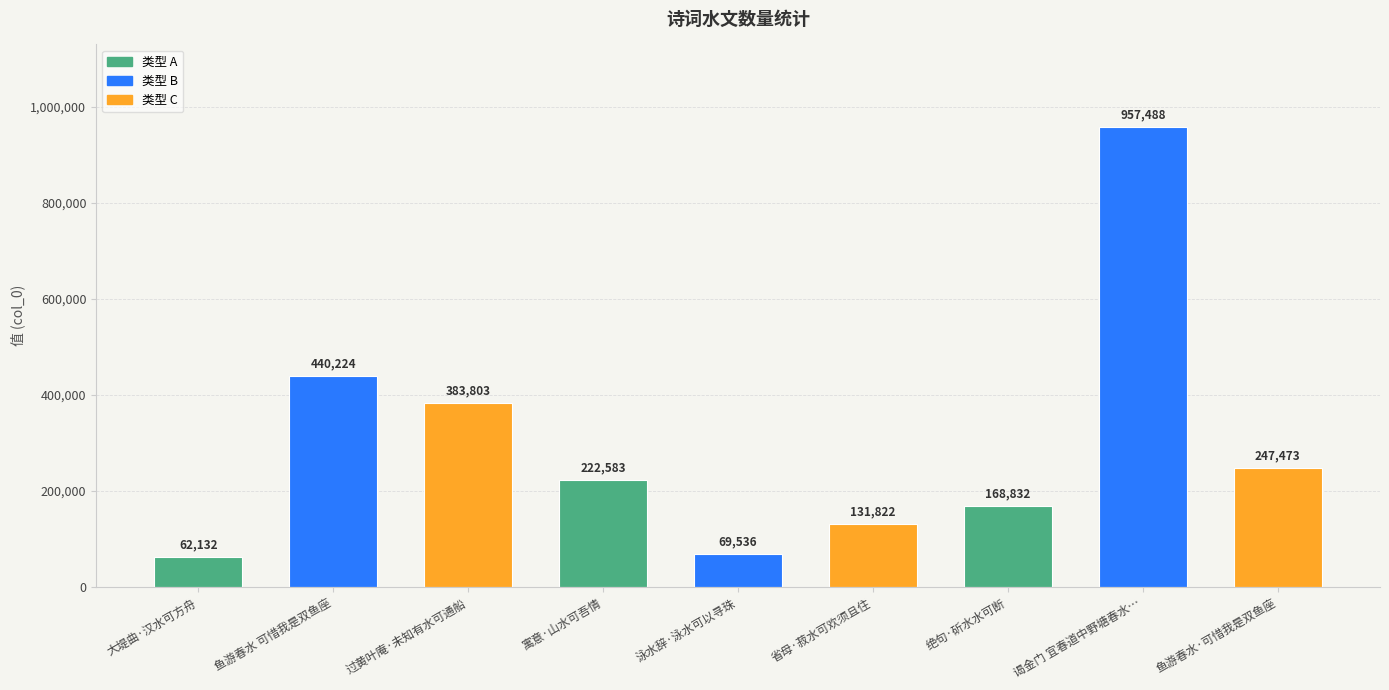

What is the smallest value displayed?

62132